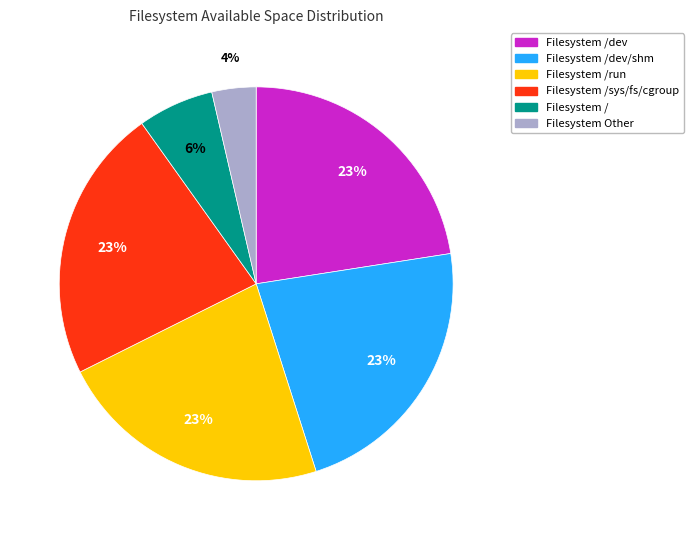

Is there a majority slice in this chart?

No